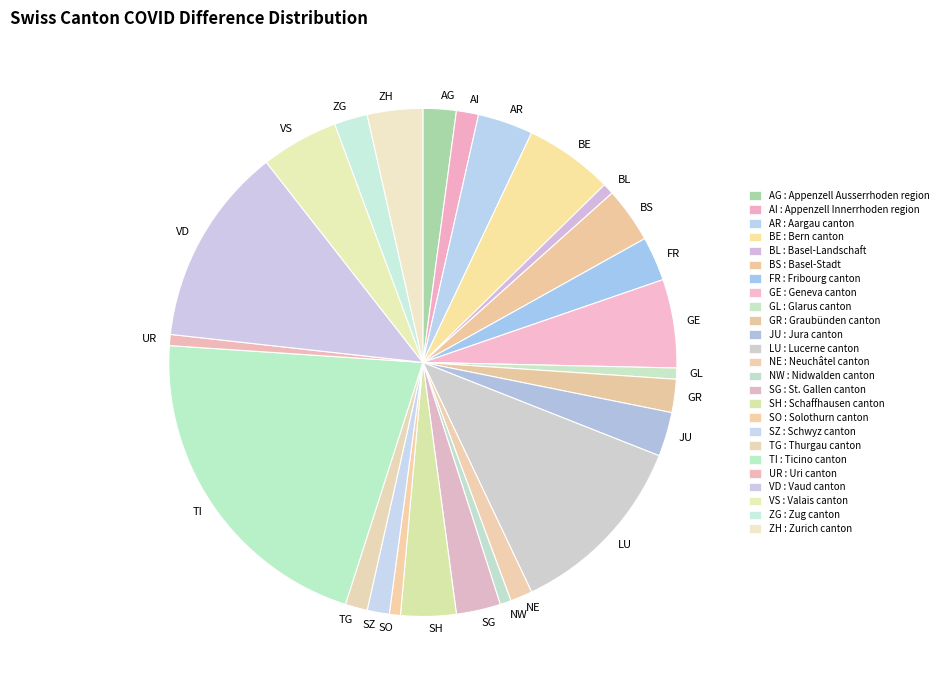

What is the largest slice in the pie chart?

TI